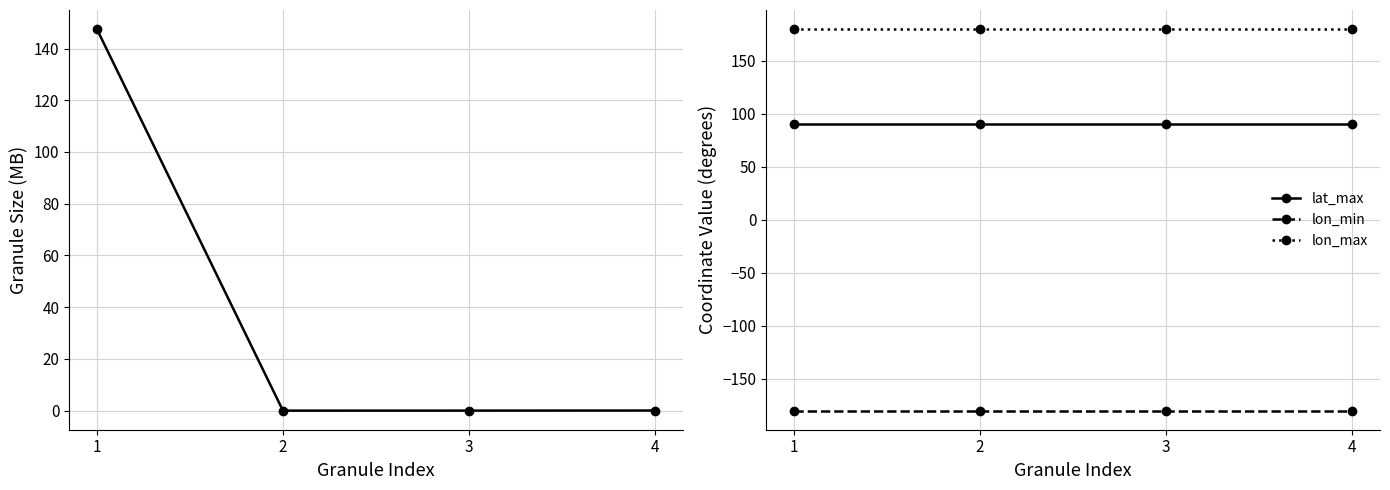

Which category has the highest value across all series?

1